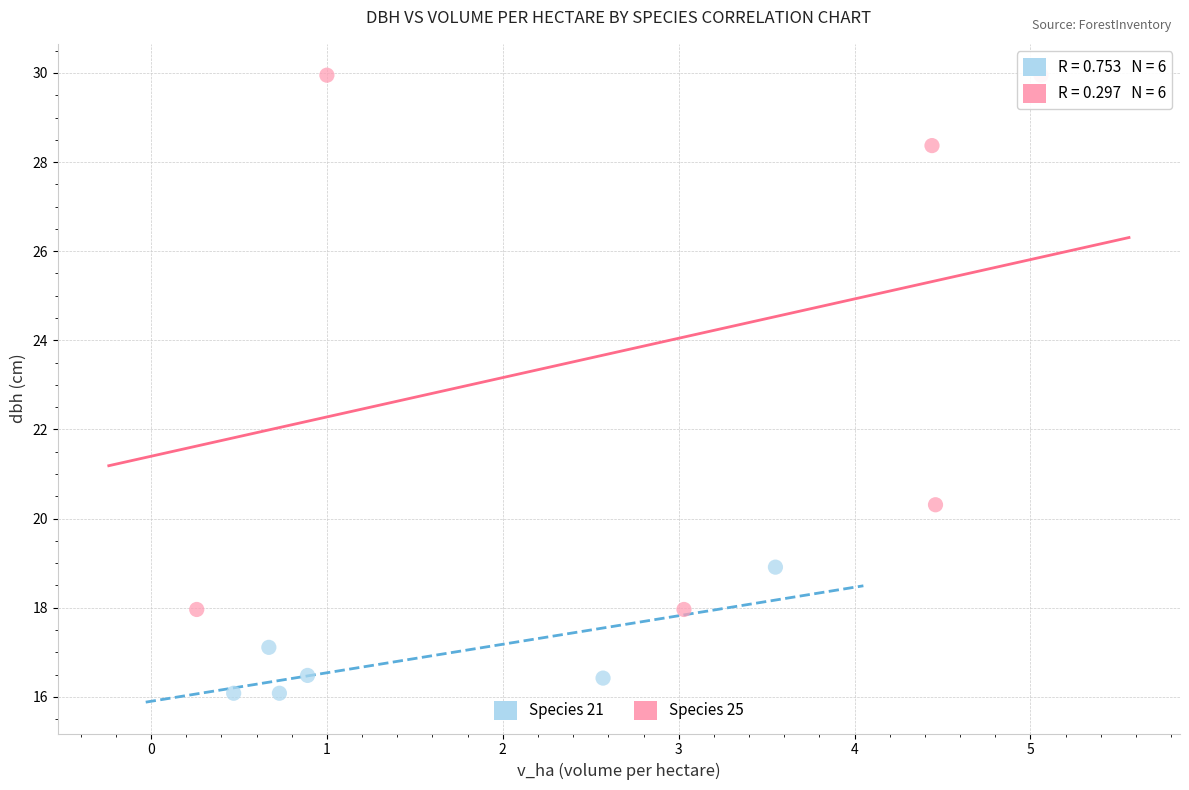

Which series reaches the maximum Y coordinate?

Species 25